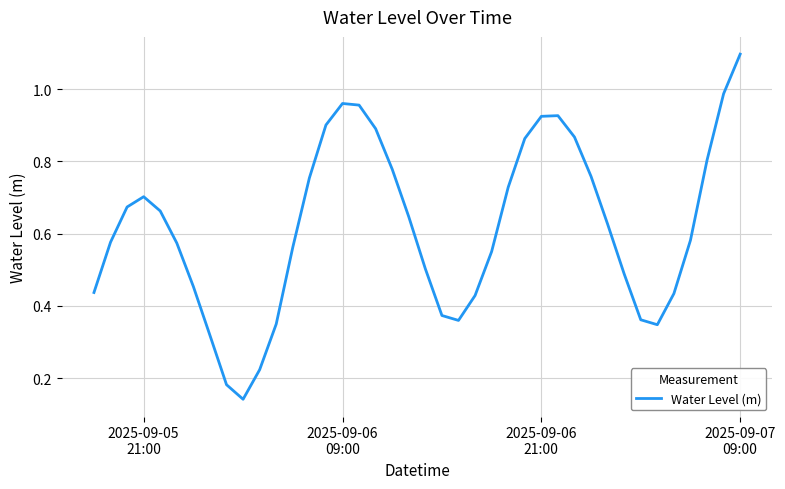

What is the greatest value displayed?

1.1